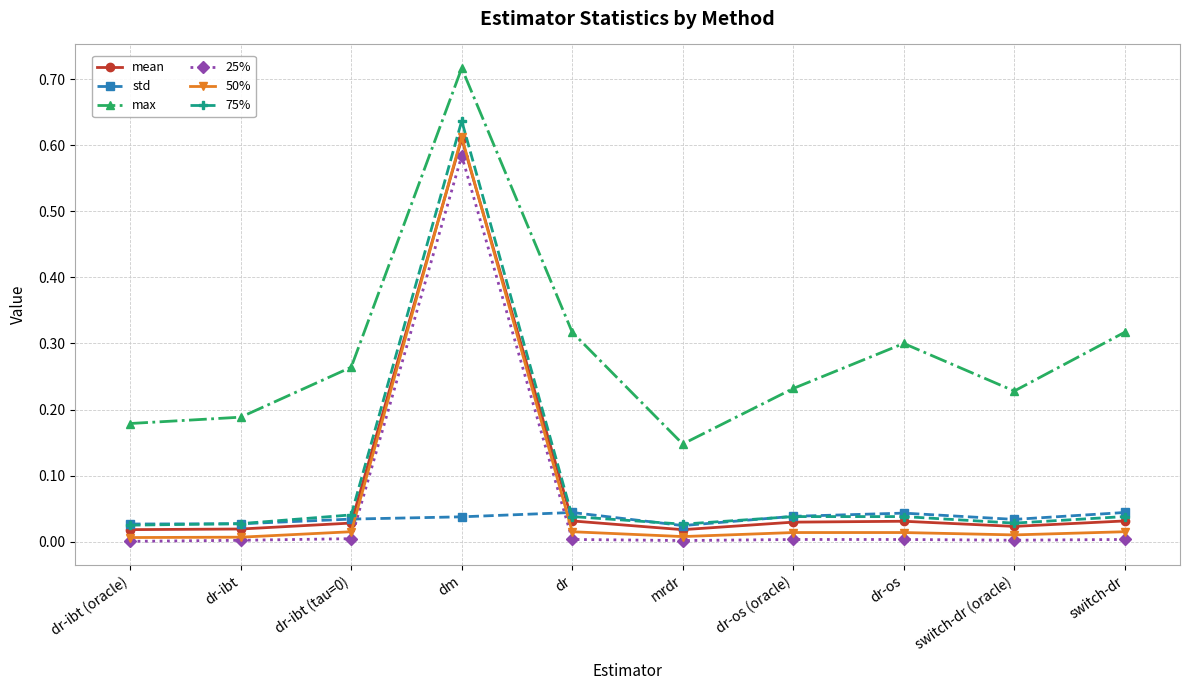

Which series changed the most between mrdr and switch-dr (oracle)?

max